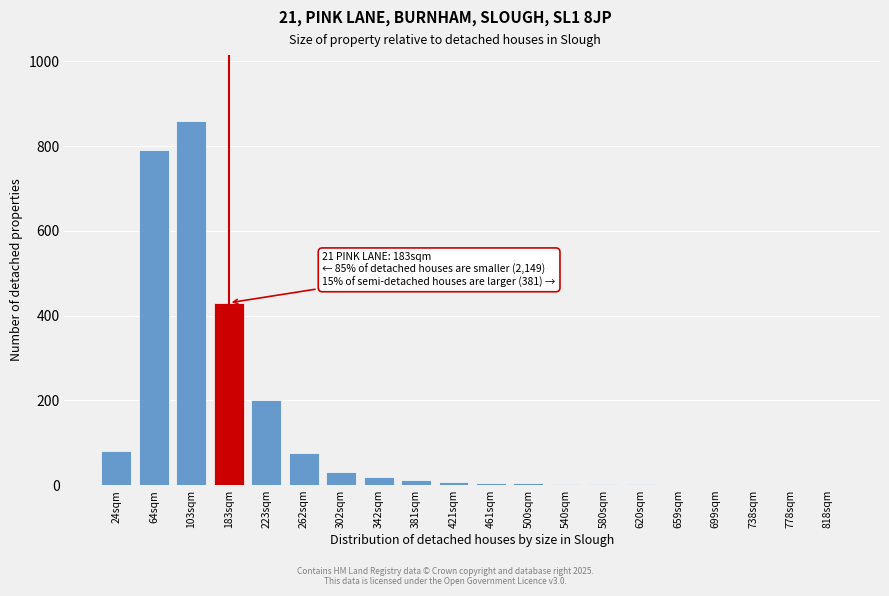

True or false: the data shows 120 at 24sqm.

False